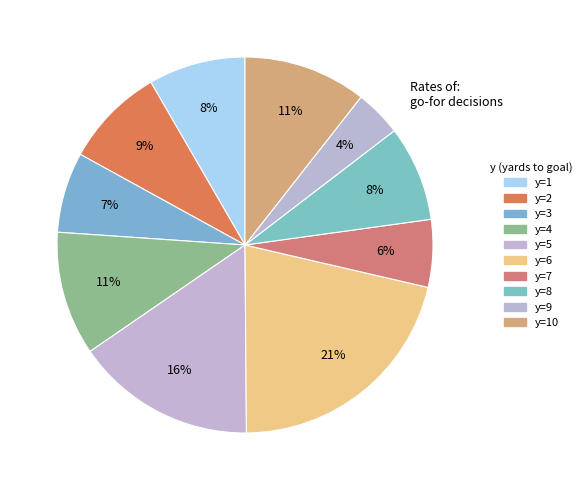

Count the number of slices in the pie.

10